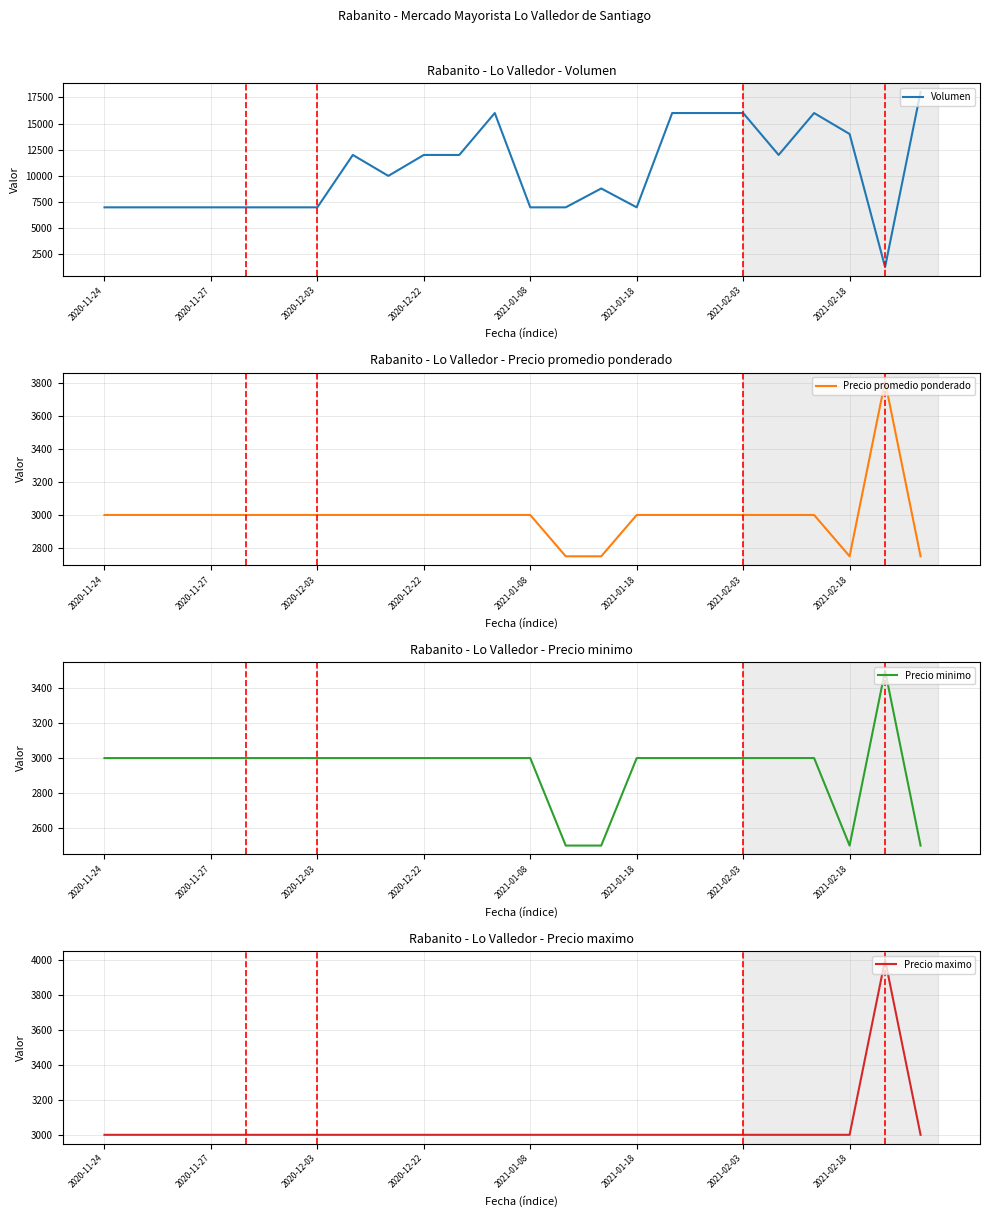

Which series has the largest total across all categories?

Volumen